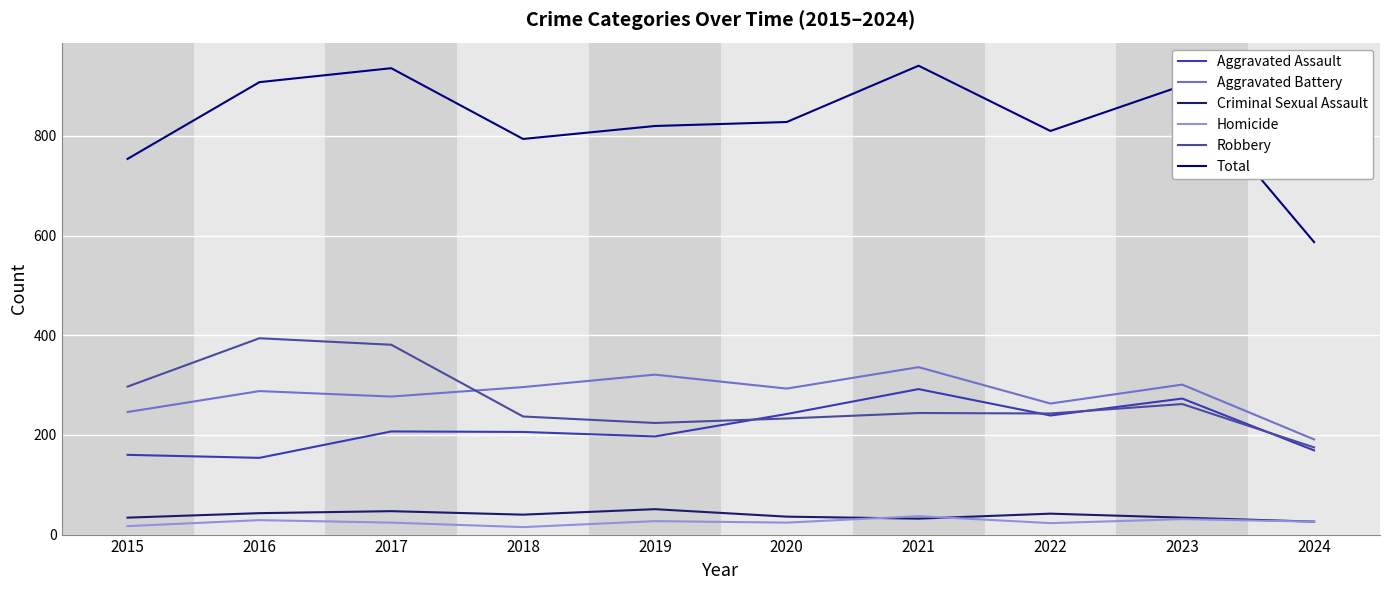

What is the maximum value shown in the chart?

941